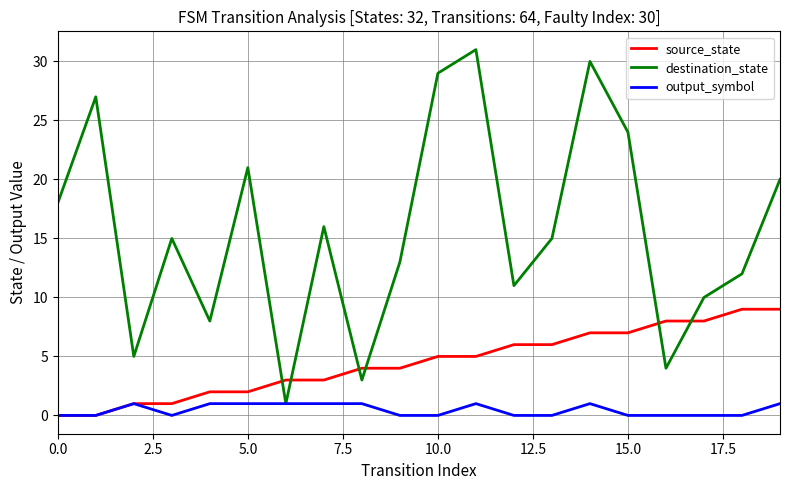

What are all the series names shown in the legend?

source_state, destination_state, output_symbol